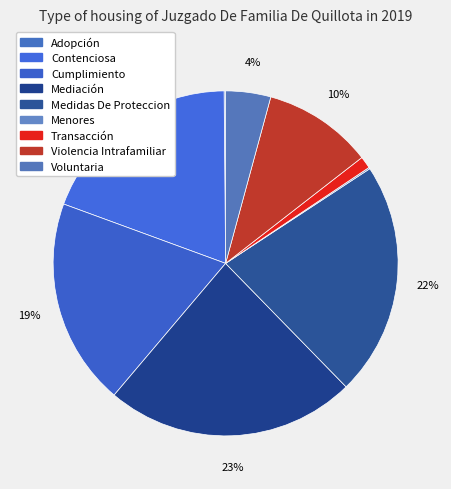

Rank the categories by value from lowest to highest.

Adopción, Menores, Transacción, Voluntaria, Violencia Intrafamiliar, Contenciosa, Cumplimiento, Medidas De Proteccion, Mediación